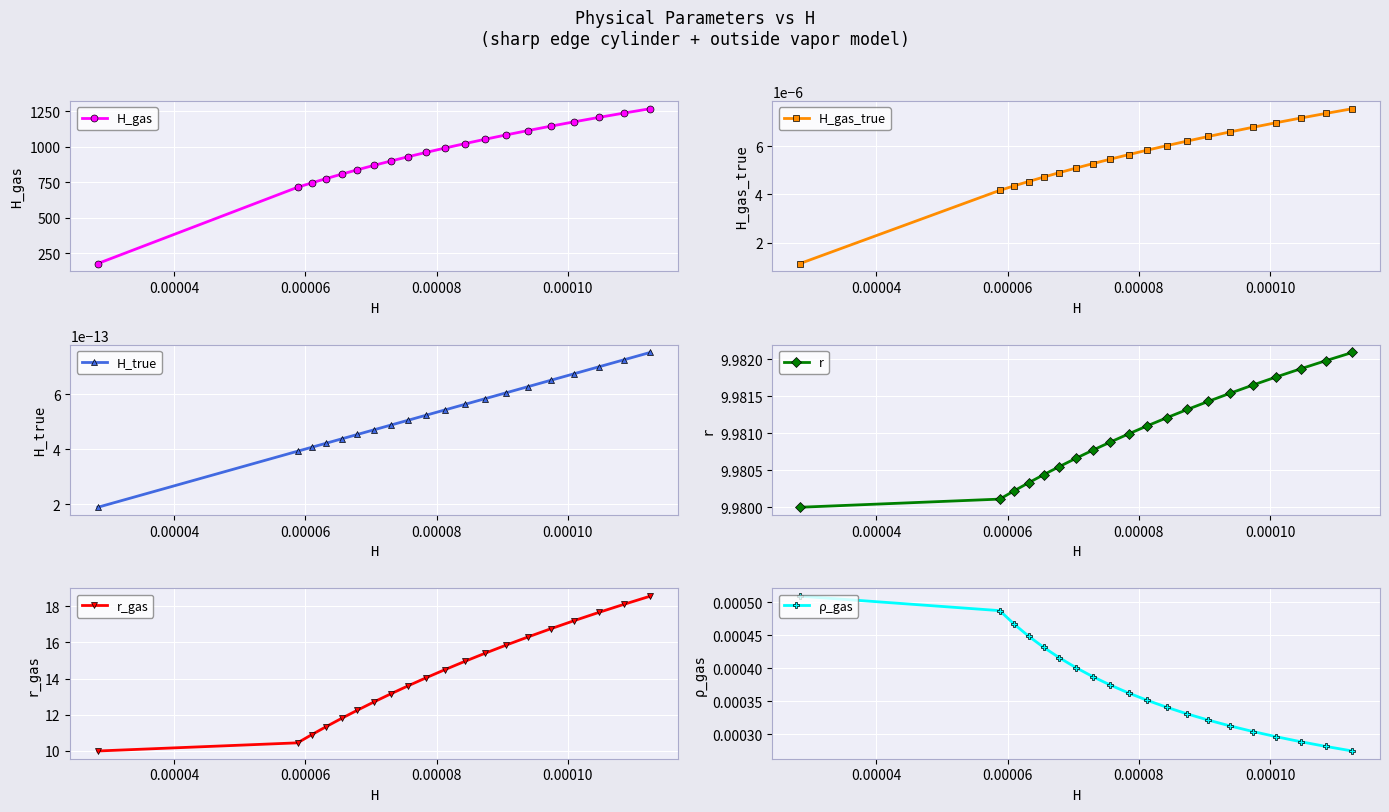

True or false: H_gas has more than 0 points higher than both neighbors.

False